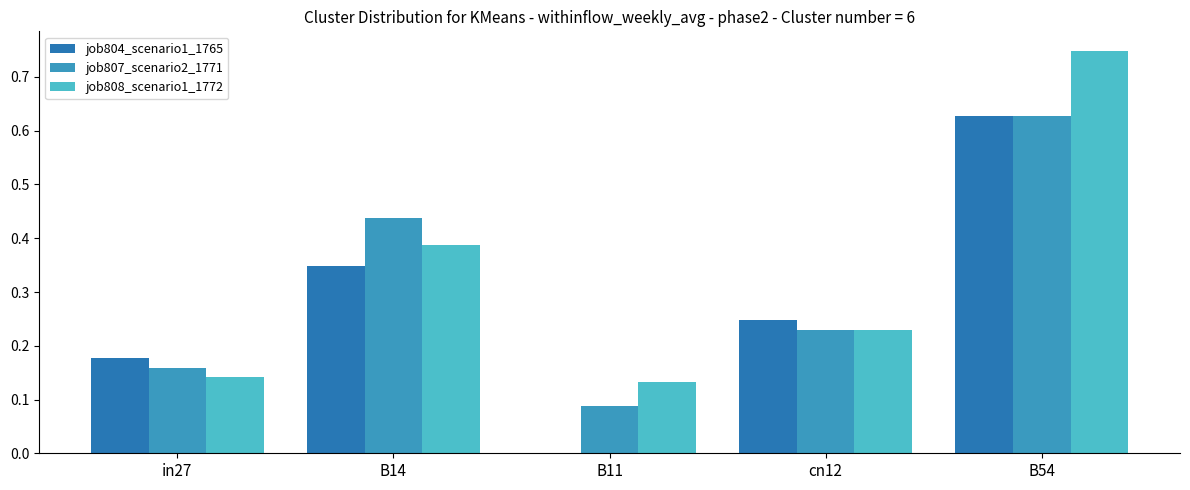

Reading left to right, what are all the values shown in this chart?

job804_scenario1_1765: 0.2	0.3	0.0	0.2	0.6
job807_scenario2_1771: 0.2	0.4	0.1	0.2	0.6
job808_scenario1_1772: 0.1	0.4	0.1	0.2	0.7